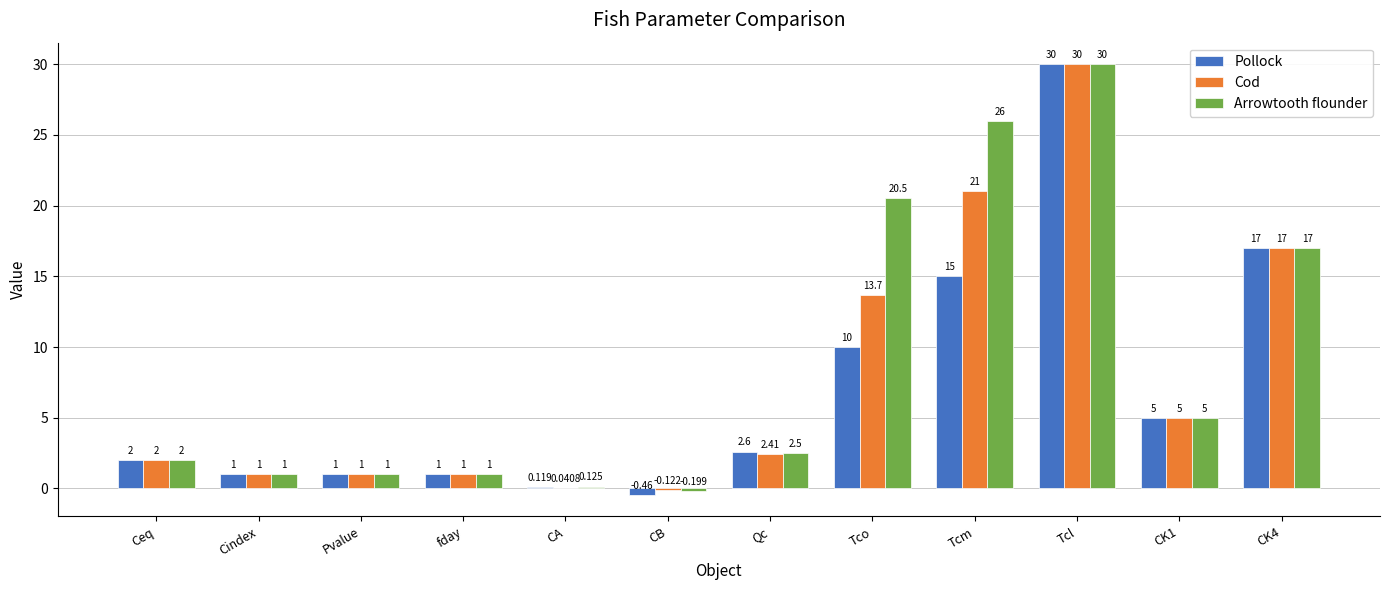

At which label does Arrowtooth flounder reach its peak?

Tcl